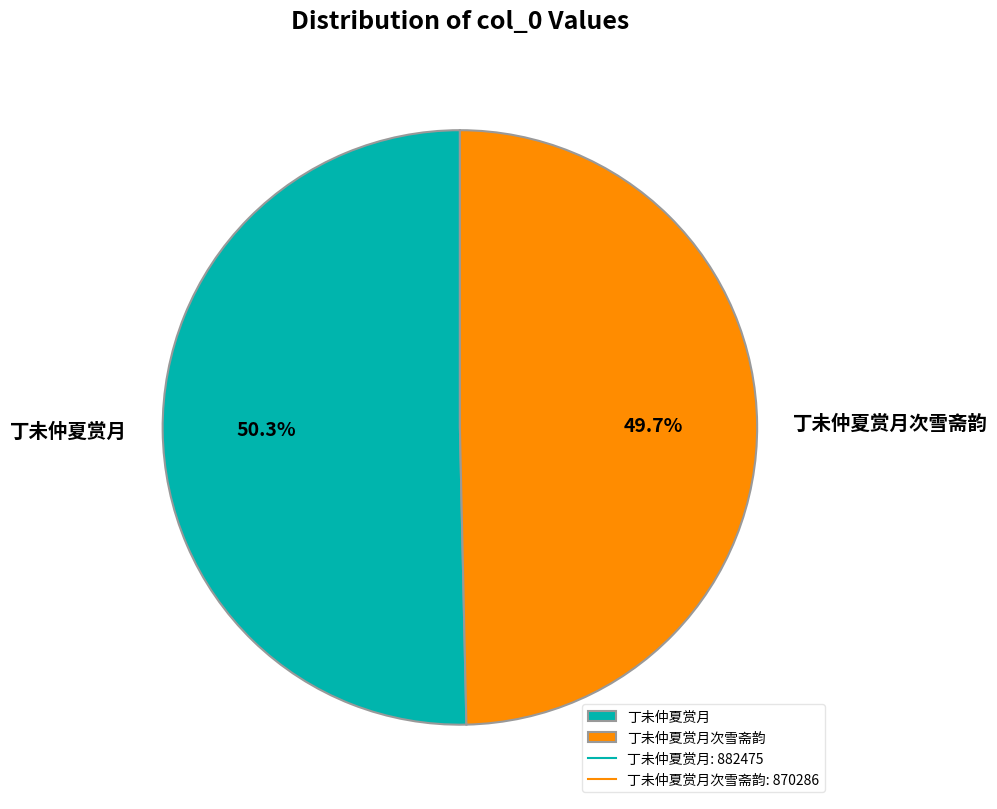

What portion of the pie excludes 丁未仲夏赏月次雪斋韵?

50.3%